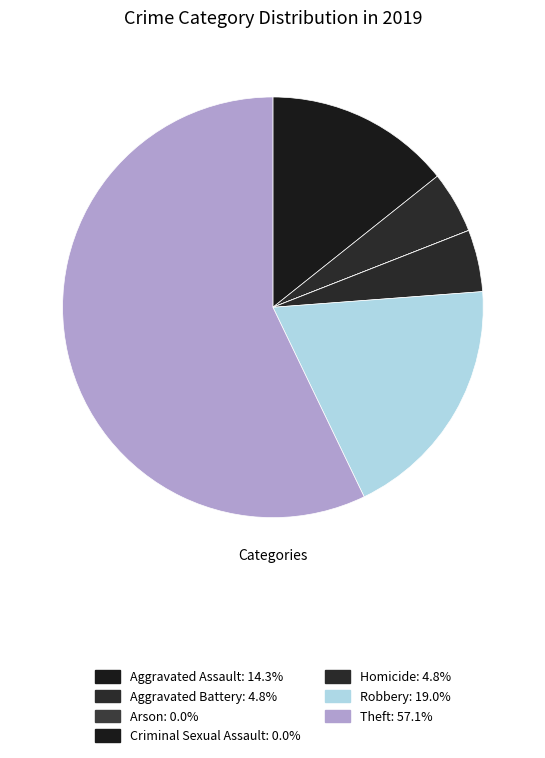

Does Aggravated Assault represent more than half of the total?

No